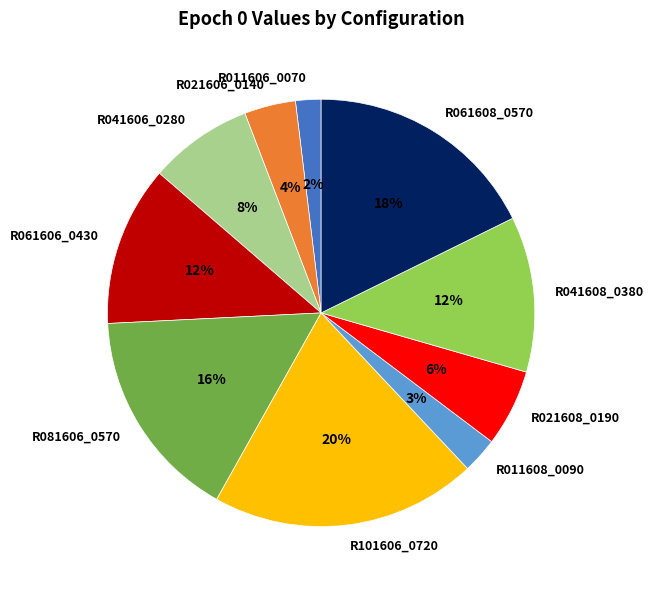

Approximately how many times larger is the value at R021608_0190 compared to R011606_0070?

3.0